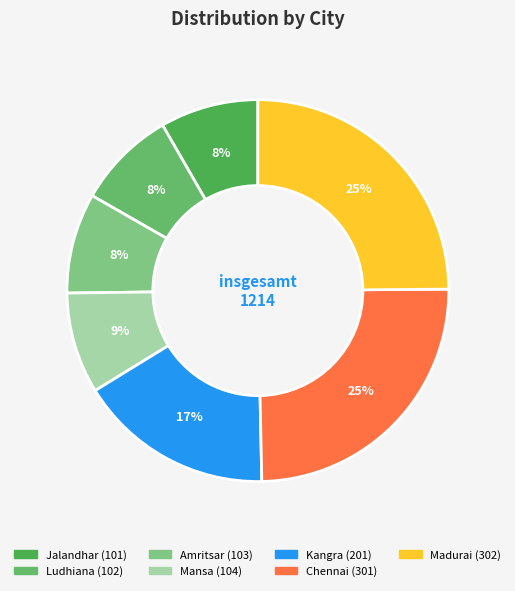

Count the number of slices in the pie.

7